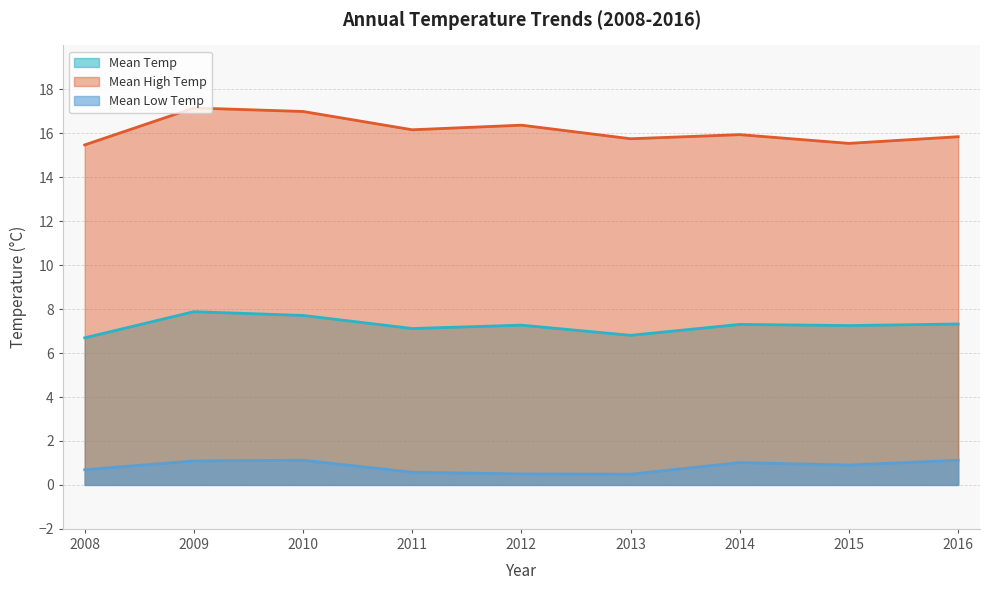

What is the value of the Mean Low Temp point at the 7th from the left?

1.0